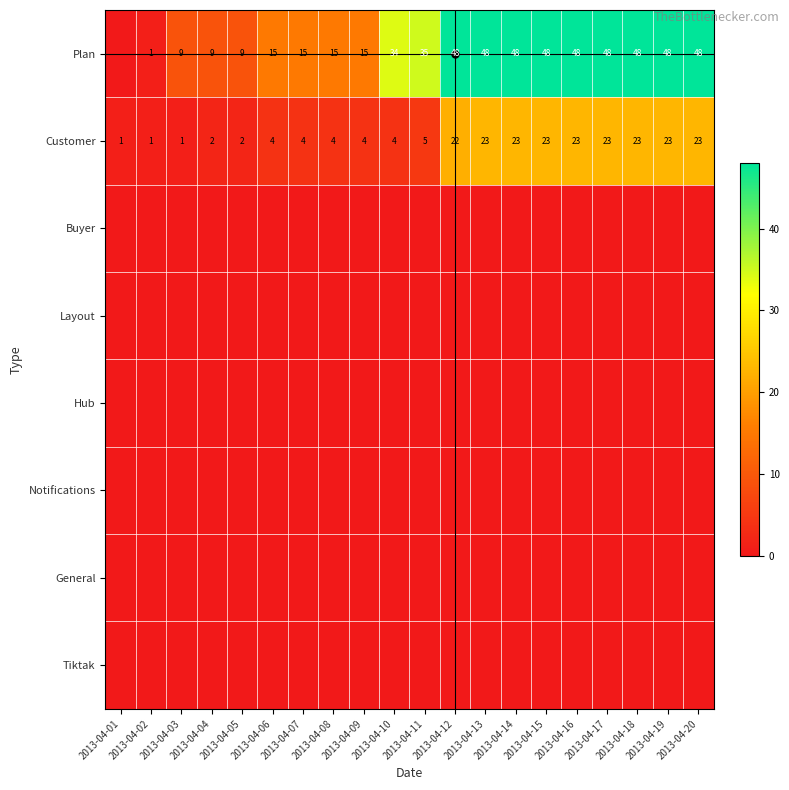

True or false: Customer has a value of 23 at 2013-04-15.

True